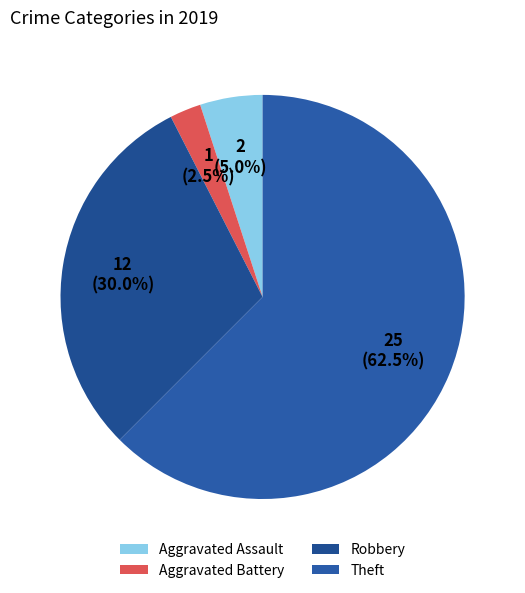

What portion of the pie excludes Aggravated Assault?

95.0%